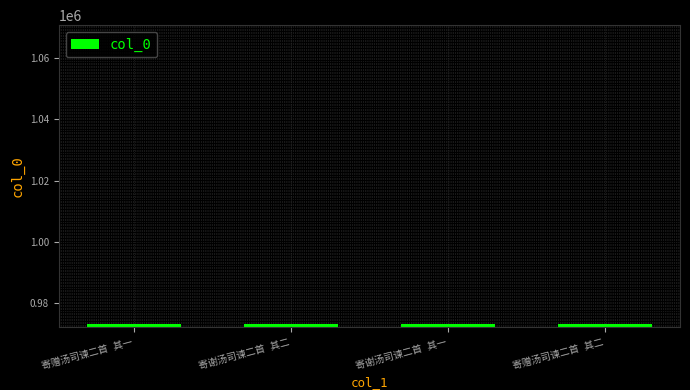

What is the maximum value shown in the chart?

973358